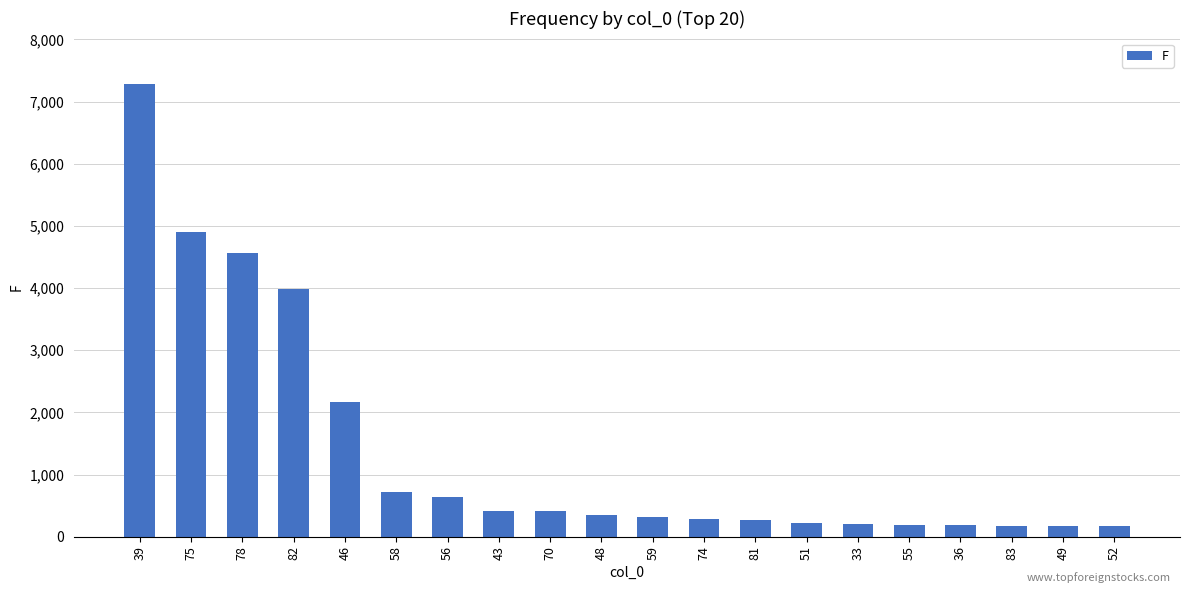

What position from the left is 75?

2